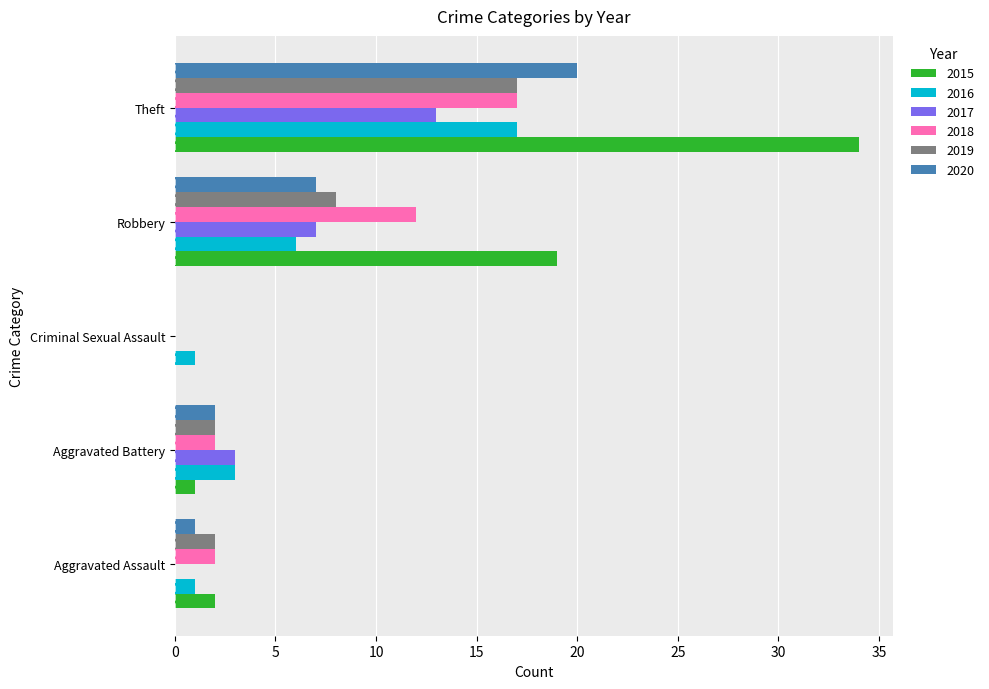

Between Aggravated Assault and Theft, which series saw the biggest shift?

2015